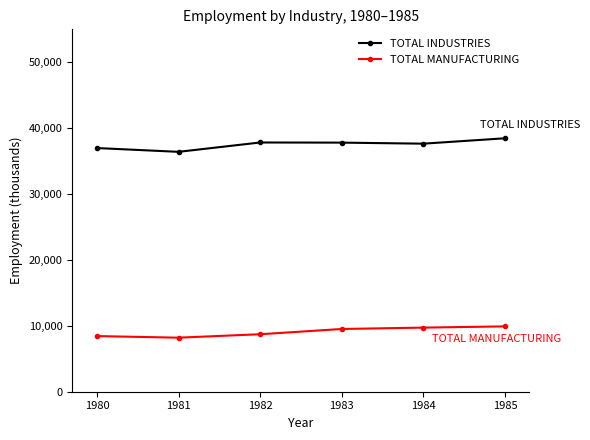

What is the maximum value shown in the chart?

38464.4